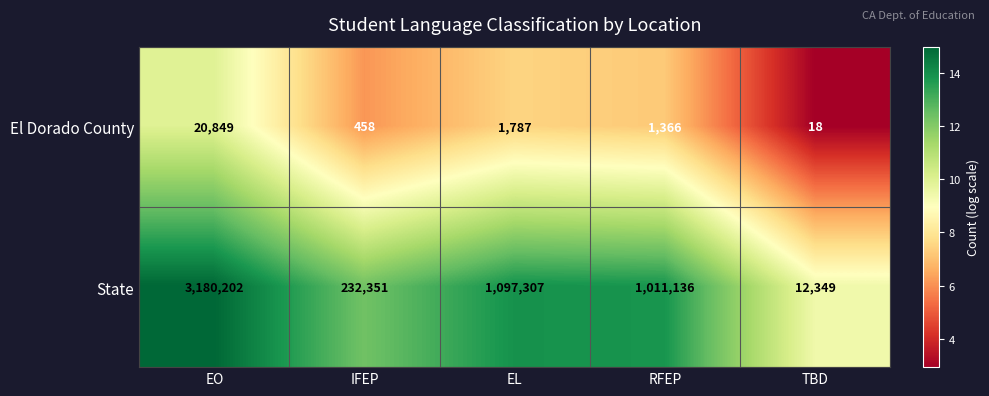

Which series has the largest range (max minus min)?

State